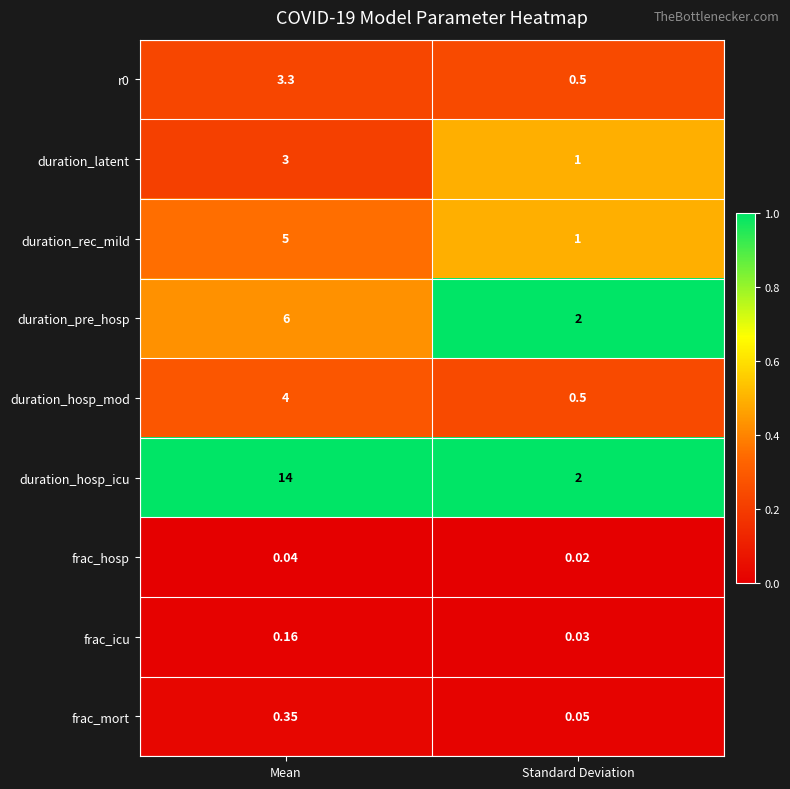

At which category is the sum across all series the highest?

Mean